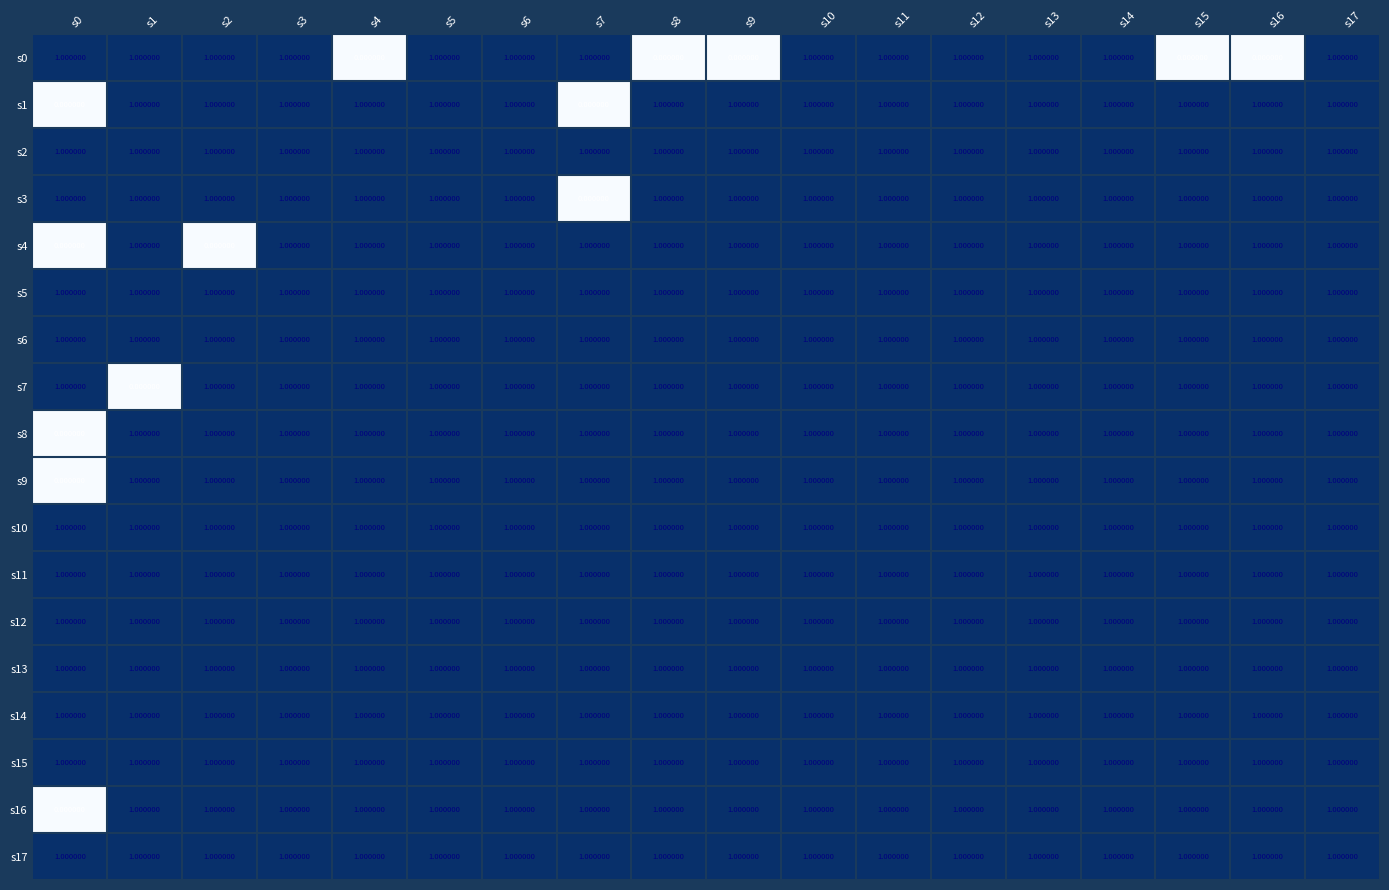

At how many categories does at least one series exceed 0?

18